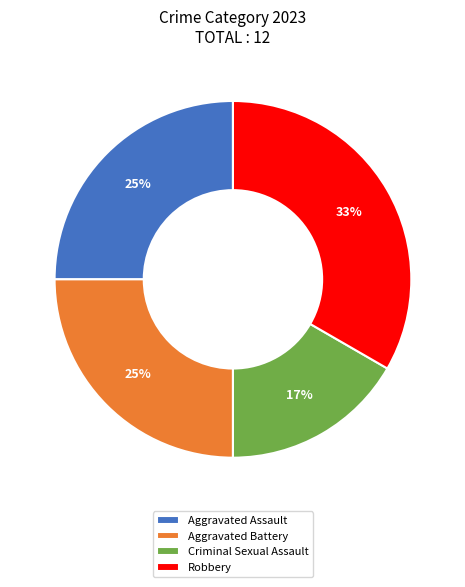

Between Aggravated Assault and Criminal Sexual Assault, which is larger?

Aggravated Assault